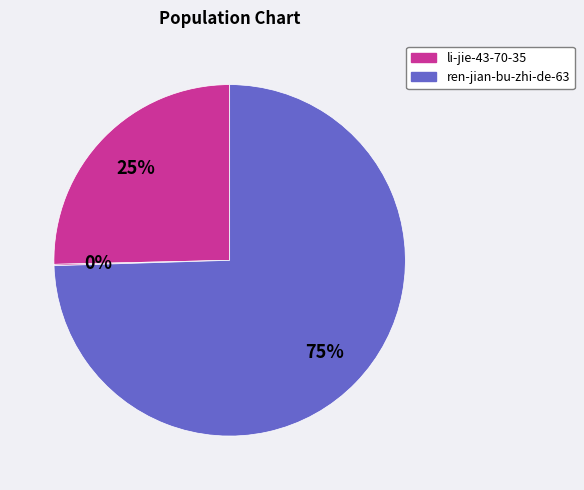

Which category has the biggest portion of the pie?

ren-jian-bu-zhi-de-63